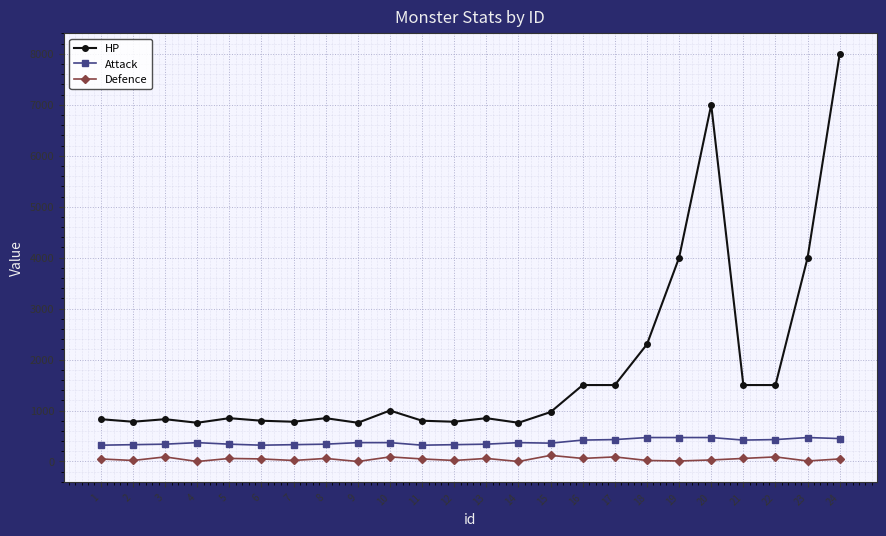

True or false: Attack has more than 0 interior local peaks.

True